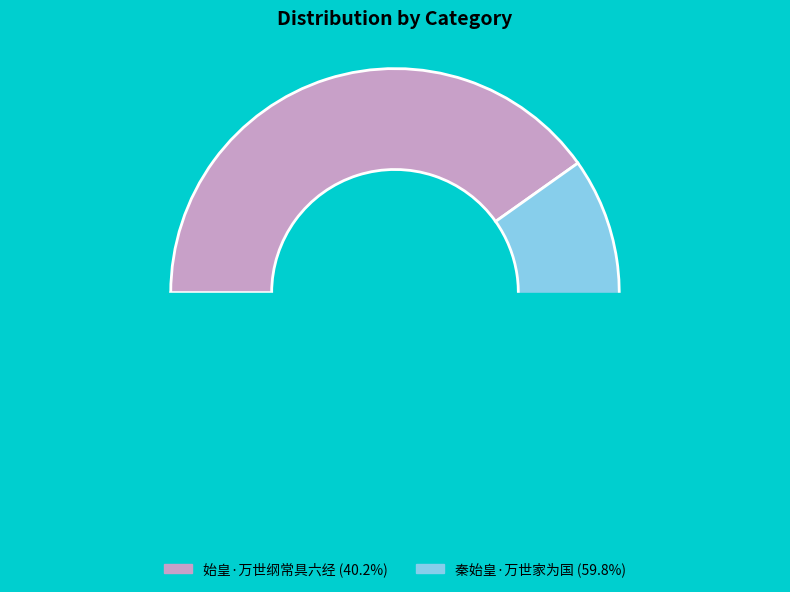

What is the smallest slice in the pie chart?

始皇·万世纲常具六经